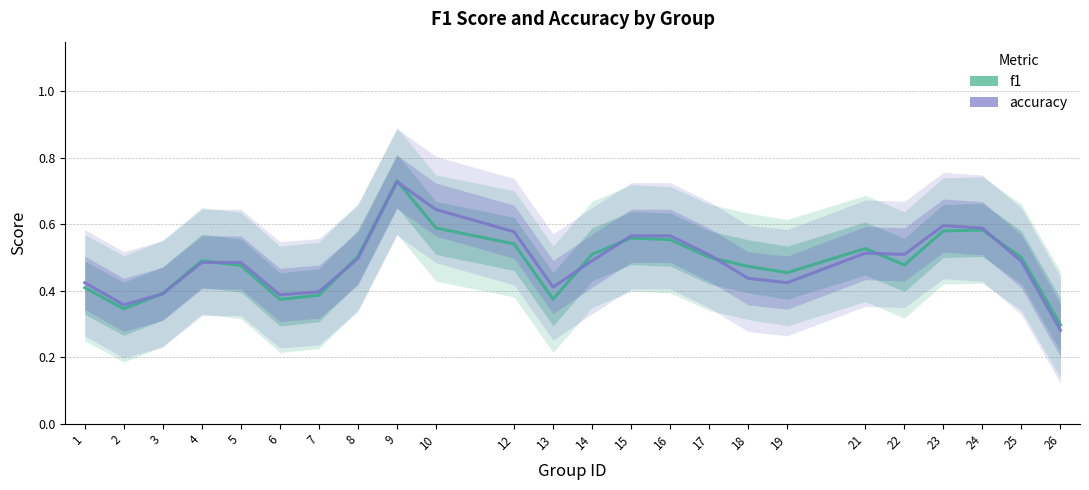

What is the sum of all f1 values?

11.6